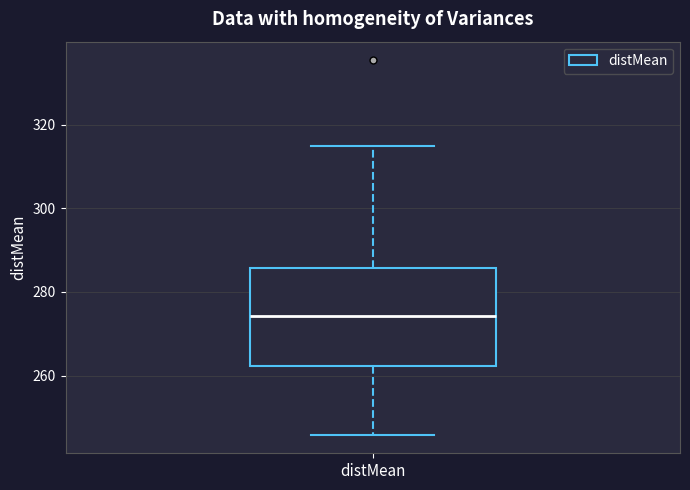

Where does the lower whisker of the box for distMean end on the y-axis? The values are not printed on the chart, so give them approximately, as read against the axis.

246